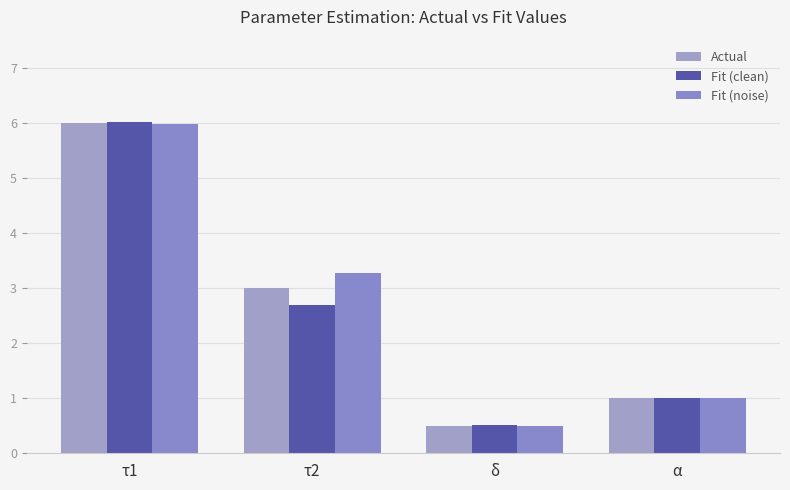

What is the sum of the Fit (clean) values at τ1 and α?

7.0